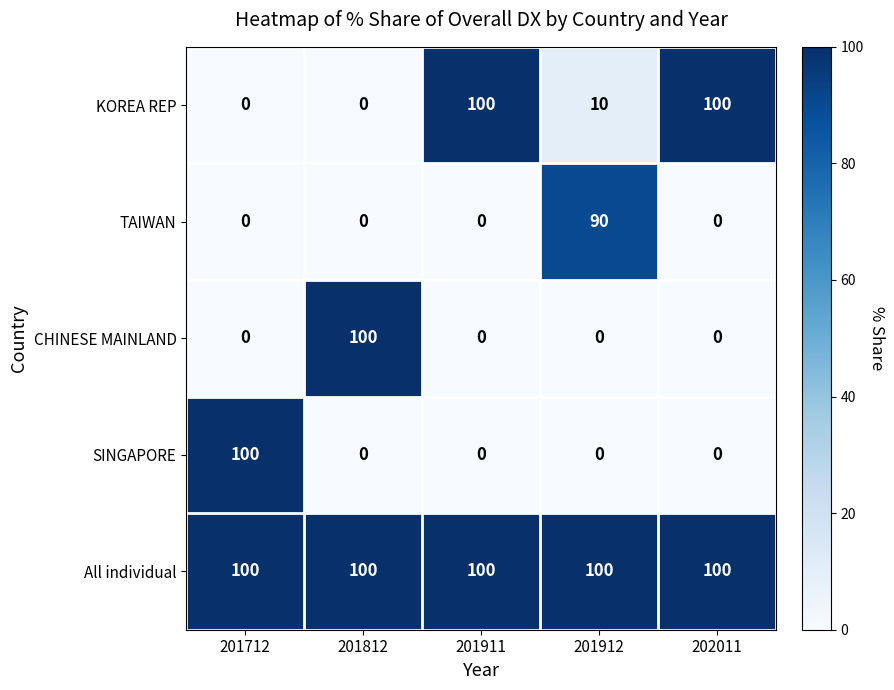

Which category has the highest value in the CHINESE MAINLAND series?

201812